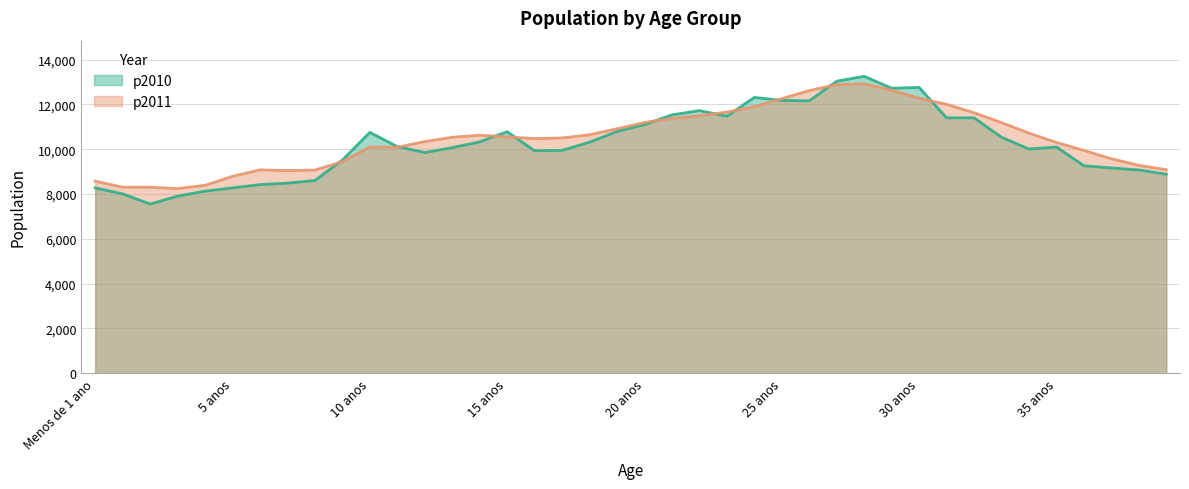

Rank the series at 21 anos from lowest to highest value.

p2011, p2010